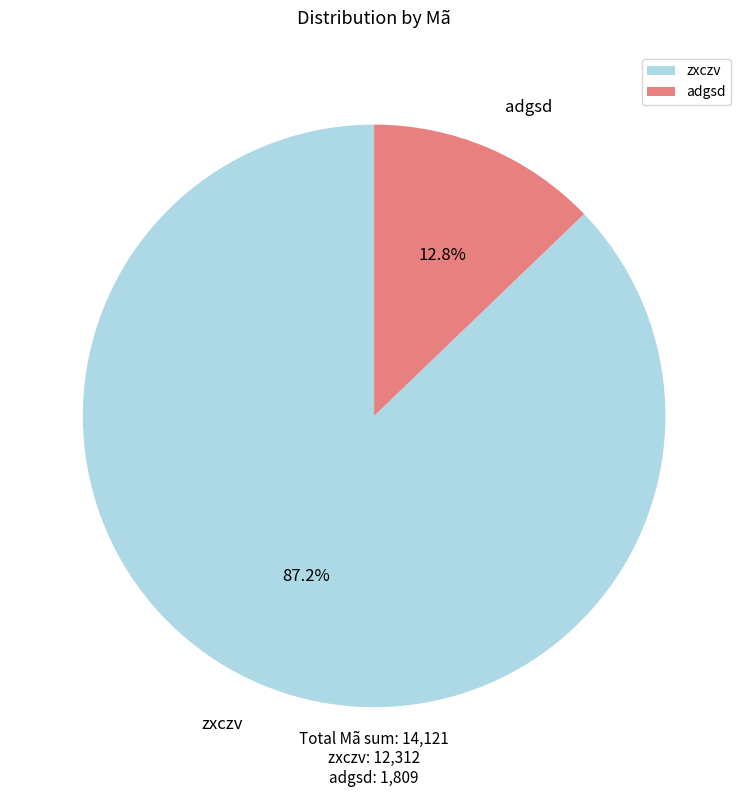

Combined, what portion of the pie is zxczv and adgsd?

100.0%